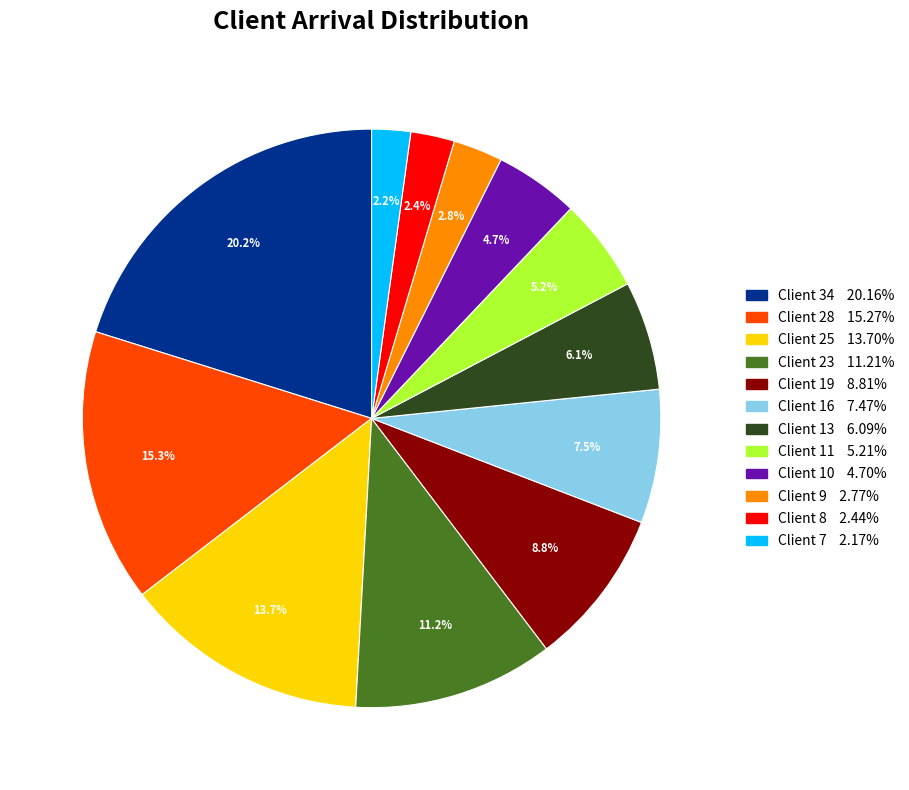

Is there any slice that represents more than half of the pie?

No